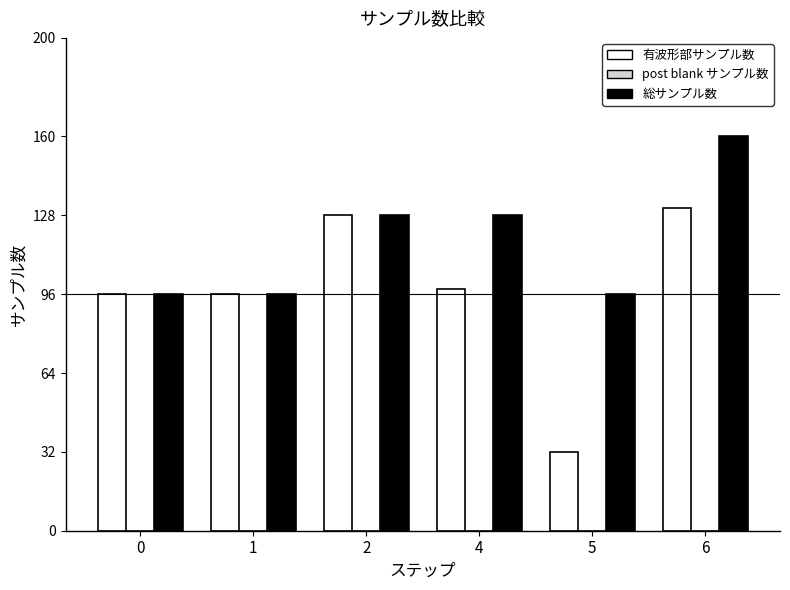

What is the average value of the 総サンプル数 series?

117